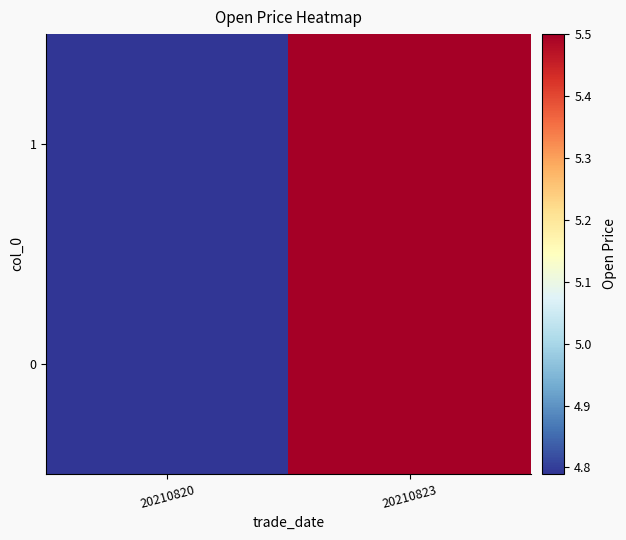

Reading left to right, list all the values displayed in this chart.

0: 20210820=4.8	20210823=5.5
1: 20210820=4.8	20210823=5.5